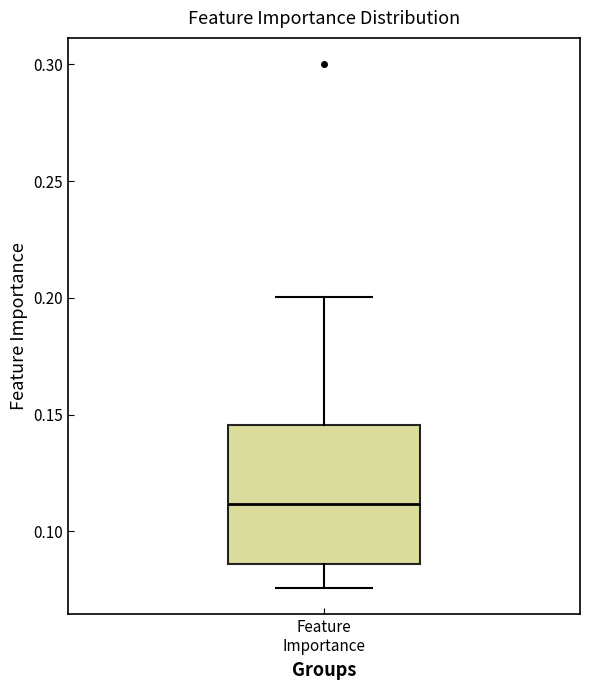

Read this box plot against the y-axis: the position of the median line, the range covered by the box, and the ends of both whiskers. The values are not printed on the chart, so give them approximately, as read against the axis.

median 0.110, box 0.085 to 0.145, whiskers 0.075 to 0.200